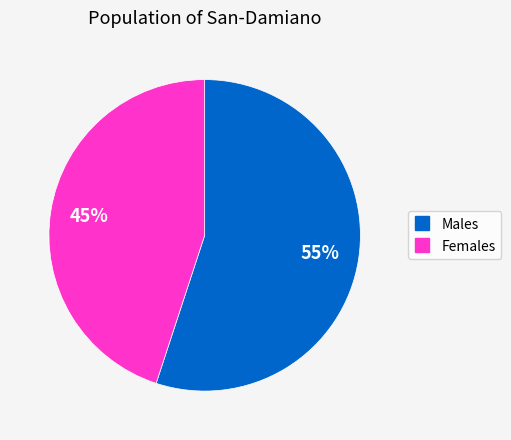

To the nearest percent, what is the difference between the largest and smallest slice percentages?

10%